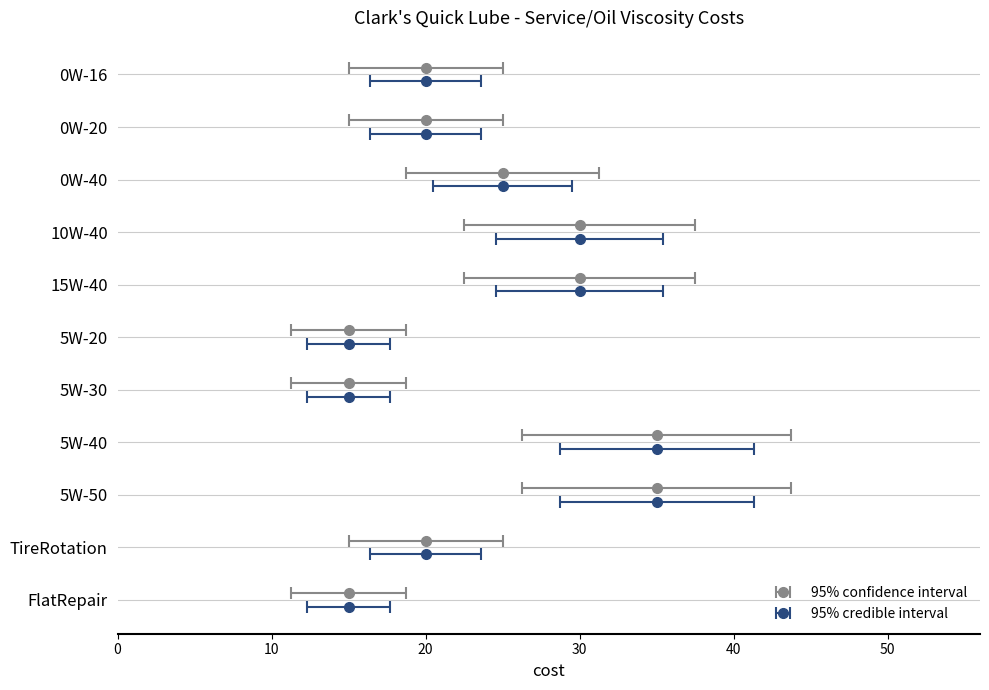

Reading right to left, transcribe all the data shown in this chart.

15	20	35	35	15	15	30	30	25	20	20